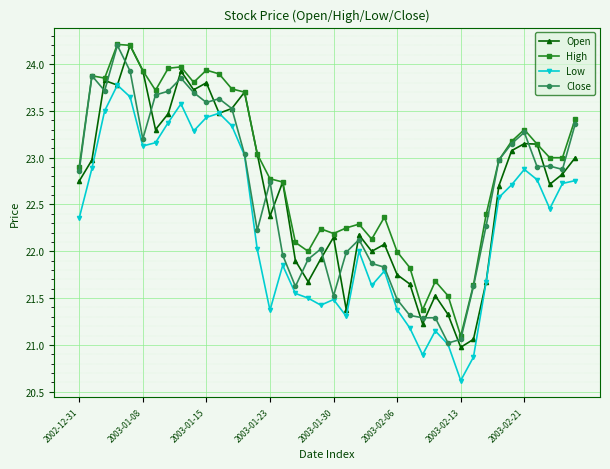

True or false: High and Low intersect in this chart.

False